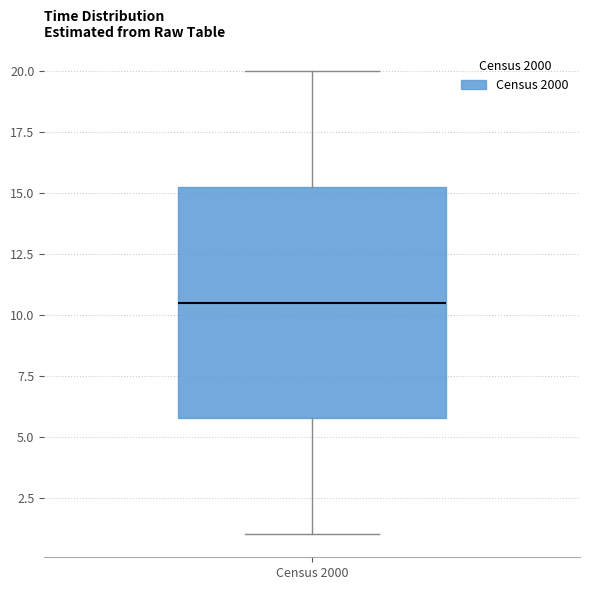

Where does the median line of the box for Census 2000 sit on the y-axis? The values are not printed on the chart, so give them approximately, as read against the axis.

10.5